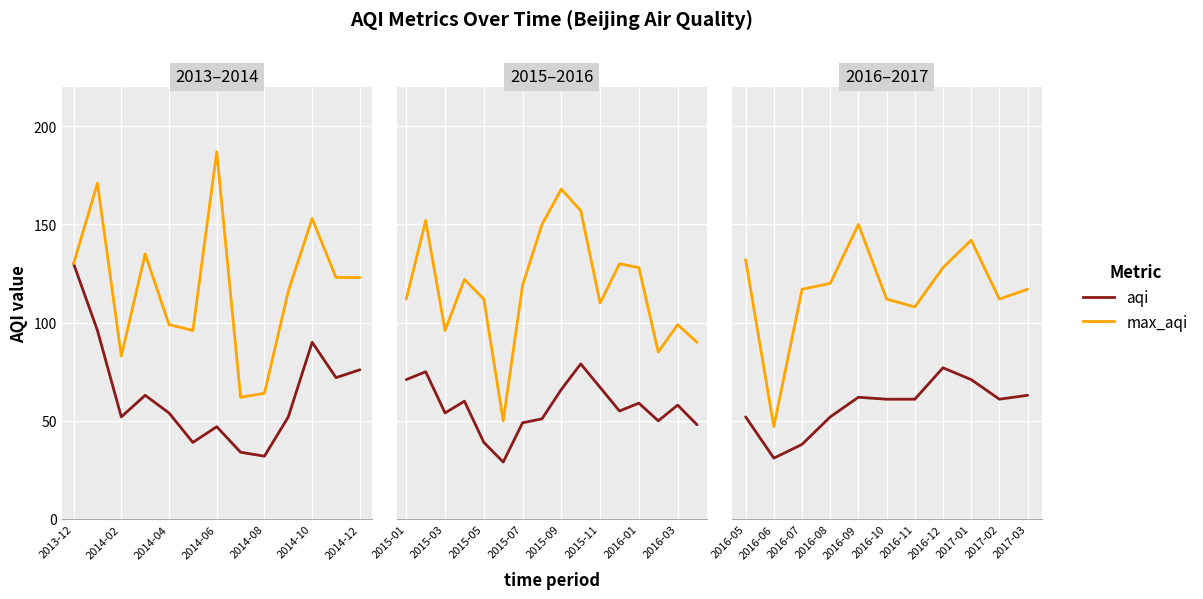

True or false: max_aqi has more than 2 points higher than both neighbors.

False